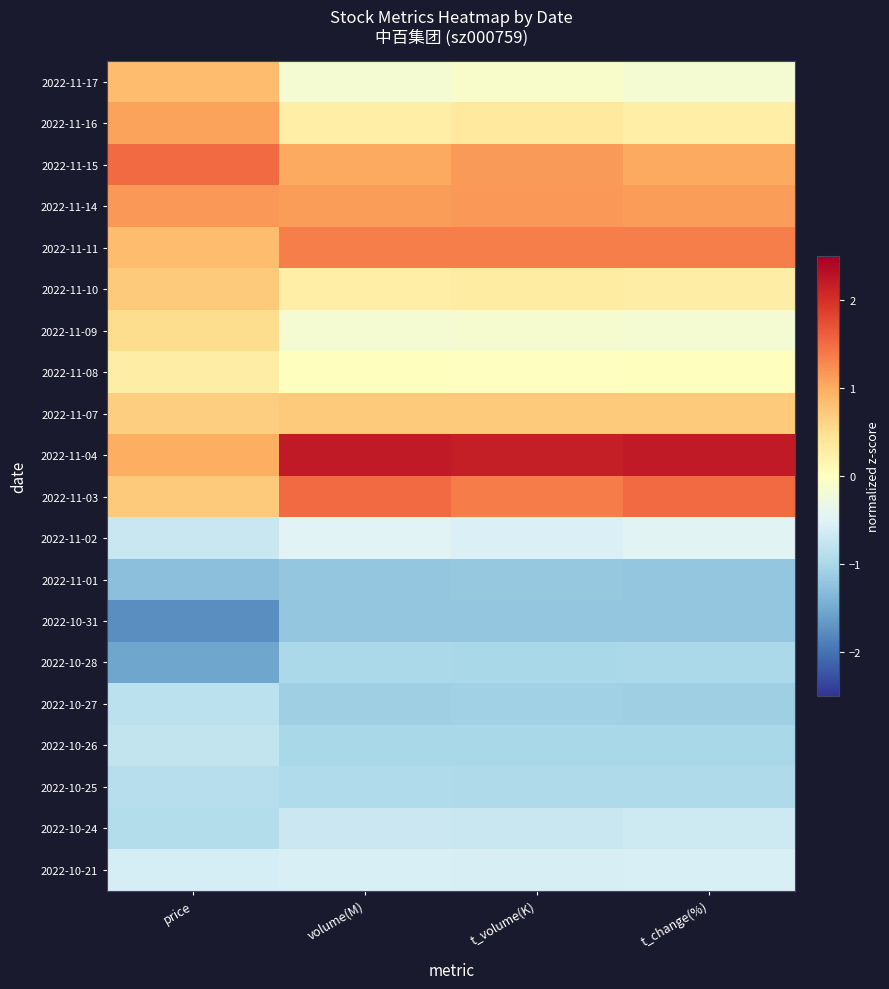

Reading left to right, transcribe all the data shown in this chart.

2022-11-17: price=0.9	volume(M)=-0.2	t_volume(K)=-0.1	t_change(%)=-0.2
2022-11-16: price=1.1	volume(M)=0.3	t_volume(K)=0.3	t_change(%)=0.3
2022-11-15: price=1.5	volume(M)=1.0	t_volume(K)=1.1	t_change(%)=1.0
2022-11-14: price=1.2	volume(M)=1.1	t_volume(K)=1.2	t_change(%)=1.1
2022-11-11: price=0.9	volume(M)=1.3	t_volume(K)=1.4	t_change(%)=1.4
2022-11-10: price=0.7	volume(M)=0.3	t_volume(K)=0.3	t_change(%)=0.3
2022-11-09: price=0.5	volume(M)=-0.2	t_volume(K)=-0.1	t_change(%)=-0.2
2022-11-08: price=0.3	volume(M)=0.0	t_volume(K)=-0.0	t_change(%)=0.0
2022-11-07: price=0.7	volume(M)=0.7	t_volume(K)=0.7	t_change(%)=0.7
2022-11-04: price=1.0	volume(M)=2.2	t_volume(K)=2.2	t_change(%)=2.2
2022-11-03: price=0.7	volume(M)=1.5	t_volume(K)=1.4	t_change(%)=1.5
2022-11-02: price=-0.7	volume(M)=-0.5	t_volume(K)=-0.5	t_change(%)=-0.5
2022-11-01: price=-1.3	volume(M)=-1.2	t_volume(K)=-1.2	t_change(%)=-1.2
2022-10-31: price=-1.8	volume(M)=-1.2	t_volume(K)=-1.2	t_change(%)=-1.2
2022-10-28: price=-1.5	volume(M)=-1.0	t_volume(K)=-1.0	t_change(%)=-1.0
2022-10-27: price=-0.8	volume(M)=-1.1	t_volume(K)=-1.1	t_change(%)=-1.1
2022-10-26: price=-0.8	volume(M)=-1.0	t_volume(K)=-1.0	t_change(%)=-1.0
2022-10-25: price=-0.9	volume(M)=-1.0	t_volume(K)=-1.0	t_change(%)=-1.0
2022-10-24: price=-0.9	volume(M)=-0.7	t_volume(K)=-0.7	t_change(%)=-0.7
2022-10-21: price=-0.6	volume(M)=-0.5	t_volume(K)=-0.6	t_change(%)=-0.5